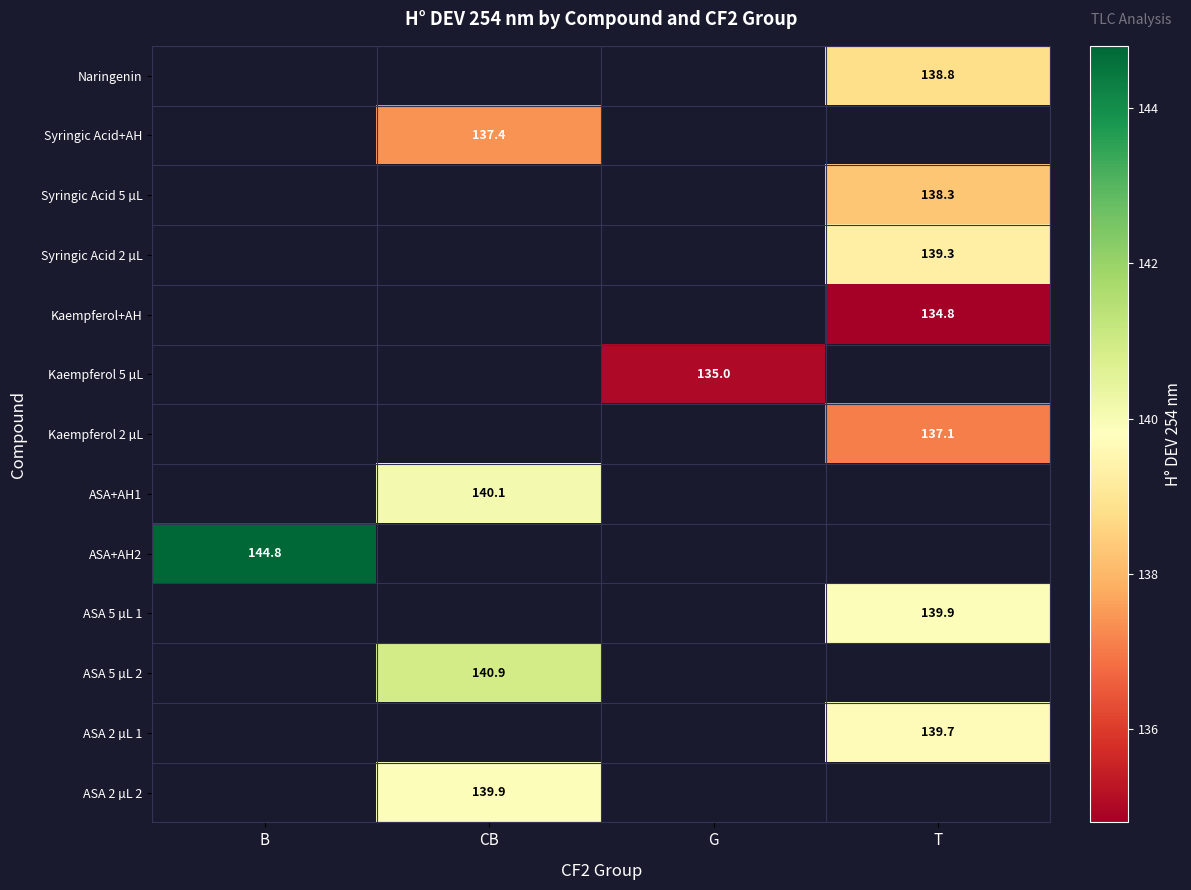

What is the smallest value displayed?

134.8